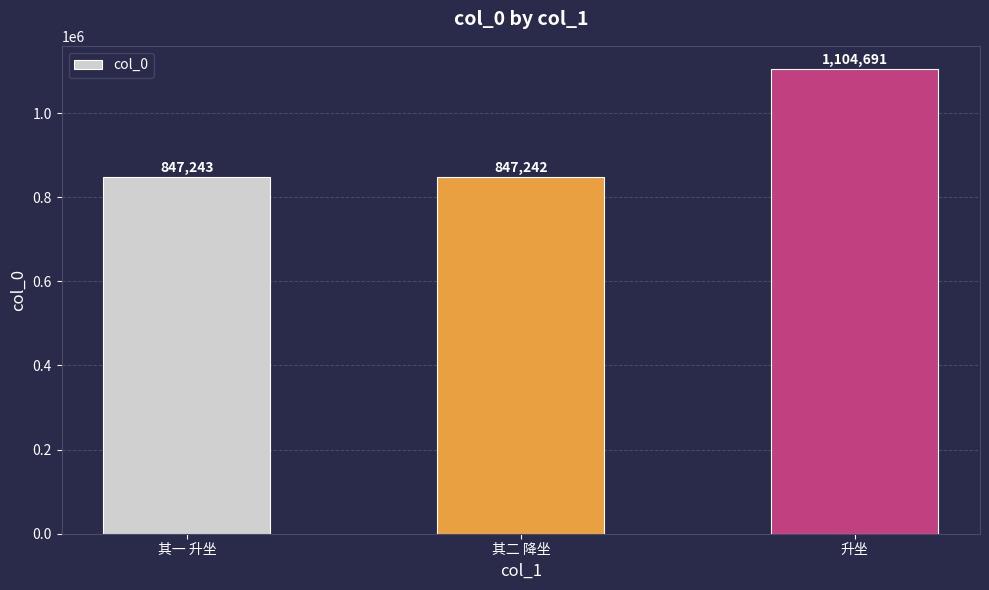

Is it true that the value at 升坐 is 1104691?

True